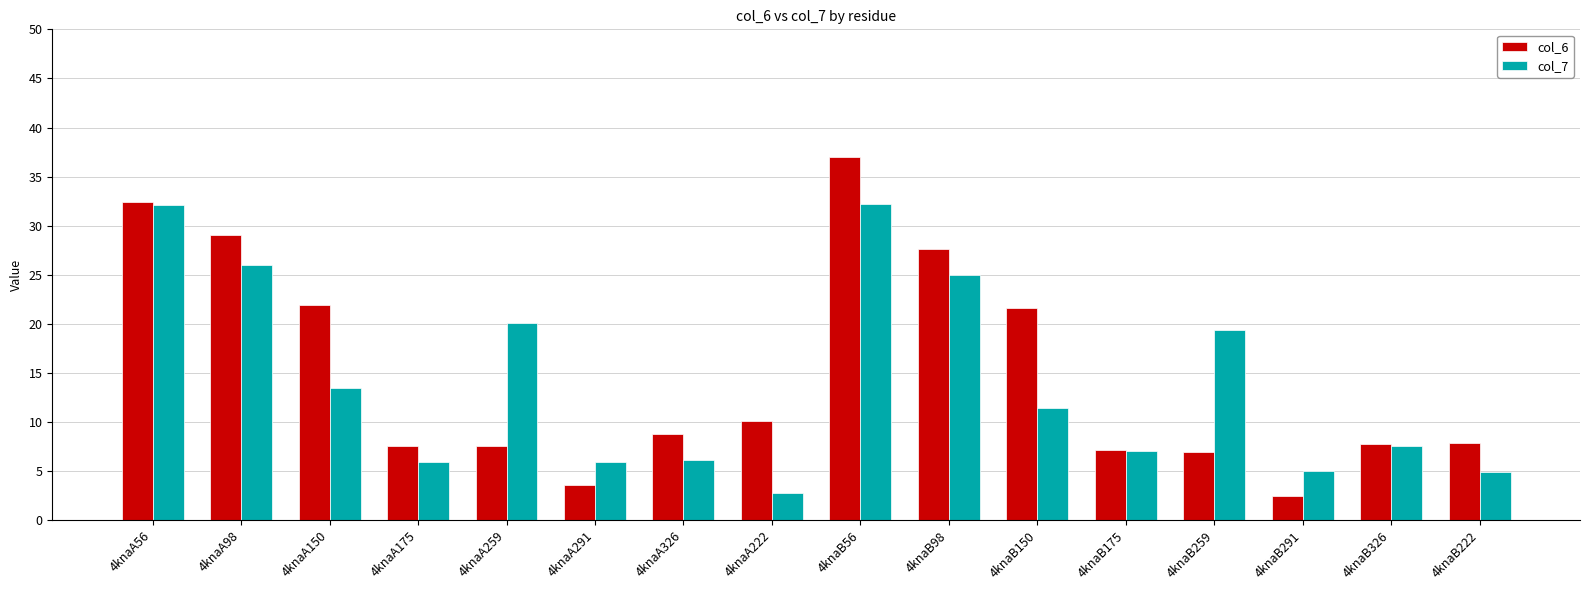

Is the value of col_7 at 4knaA326 greater than the value of col_6 at 4knaA259?

No